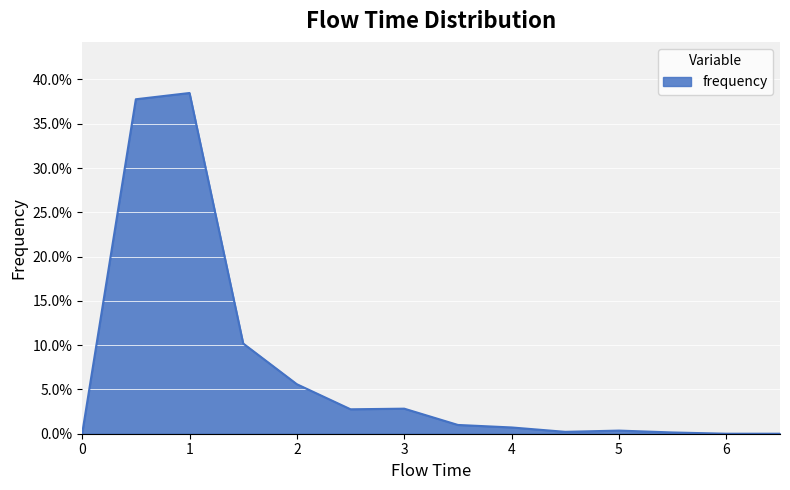

Is this an area chart (filled region under the line)?

Yes